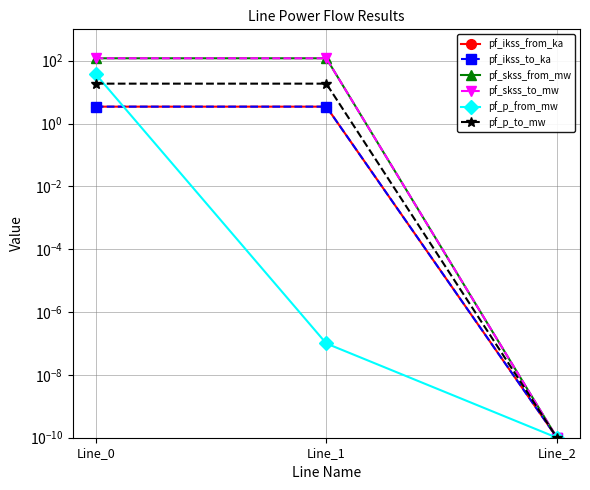

The value of pf_ikss_to_ka at Line_0 is 2.2. True or false?

False